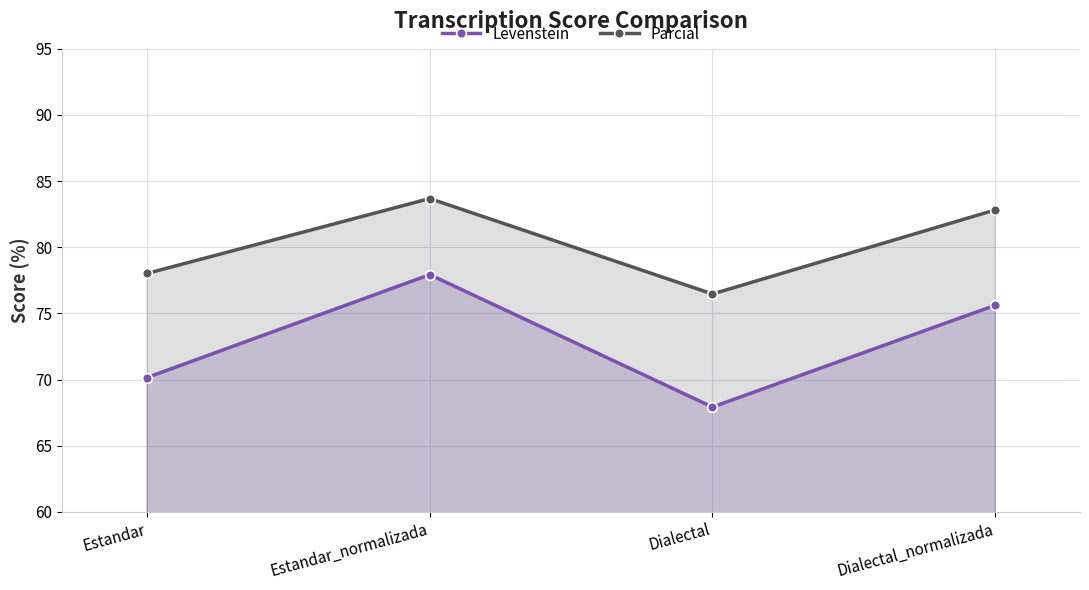

What is the maximum value shown in the chart?

83.7